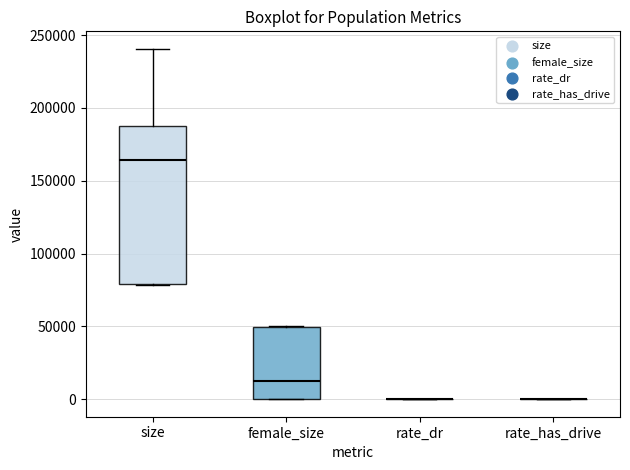

Reading left to right, read every box against the y-axis: the position of its median line, the range the box covers, and the ends of its whiskers. The values are not printed on the chart, so give them approximately, as read against the axis.

size: median 165000, box 80000 to 190000, whiskers 80000 to 240000
female_size: median 10000, box 0 to 50000, whiskers 0 to 50000
rate_dr: box collapsed to a line at 0, whiskers 0 to 0
rate_has_drive: box collapsed to a line at 0, whiskers 0 to 0